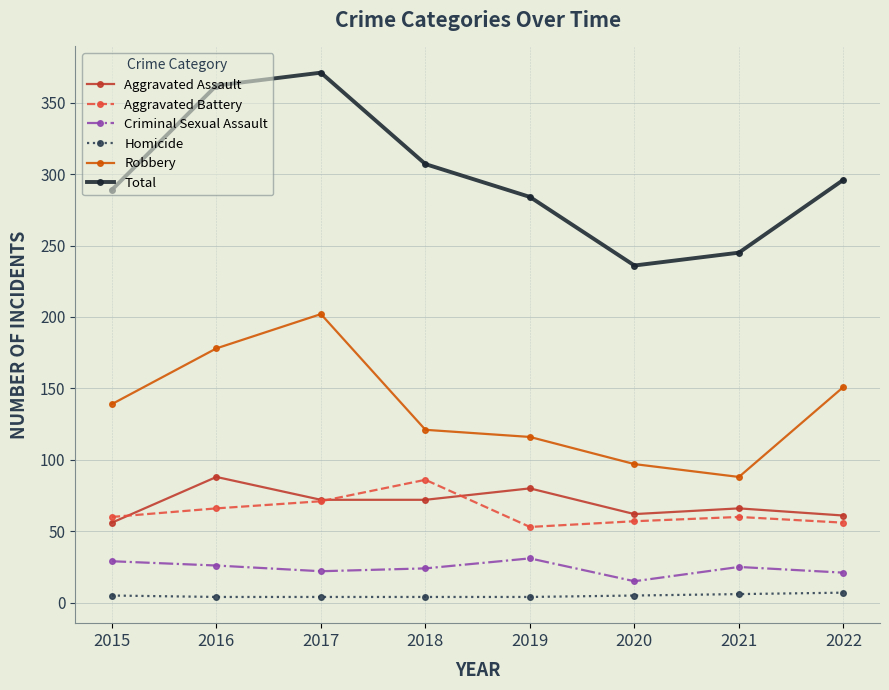

Which category has the highest value across all series?

2017